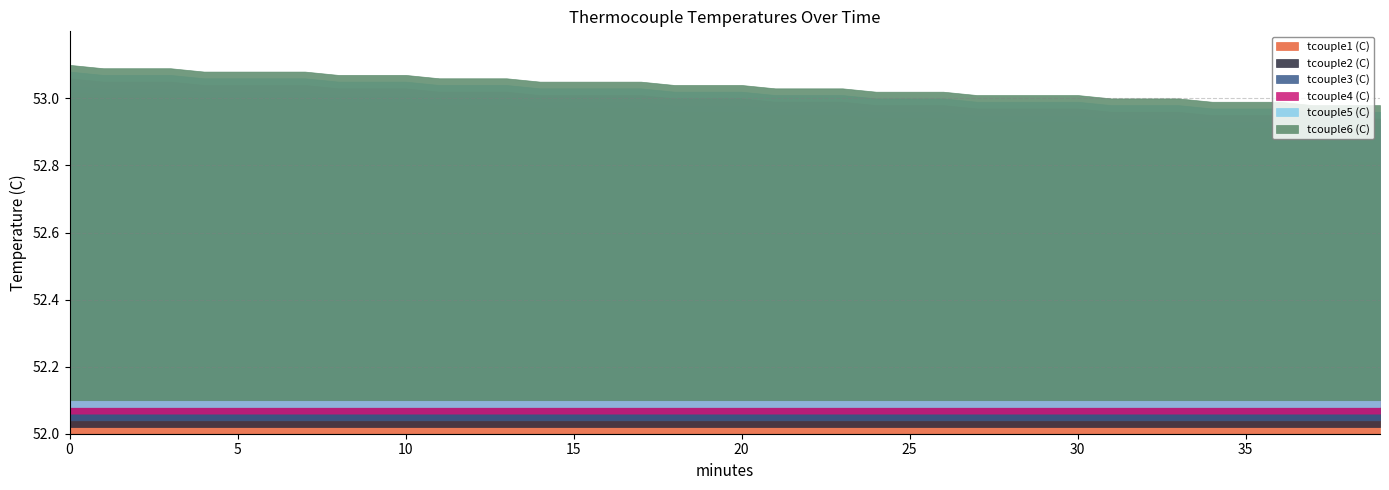

How many data points does each series have?

40